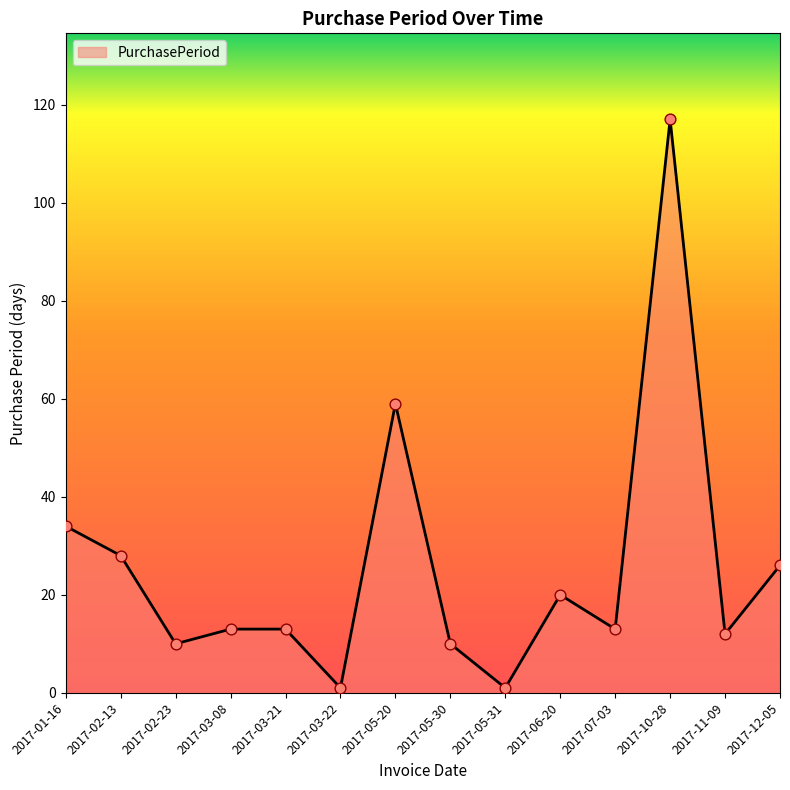

Between 2017-02-13 and 2017-03-08, which is larger?

2017-02-13